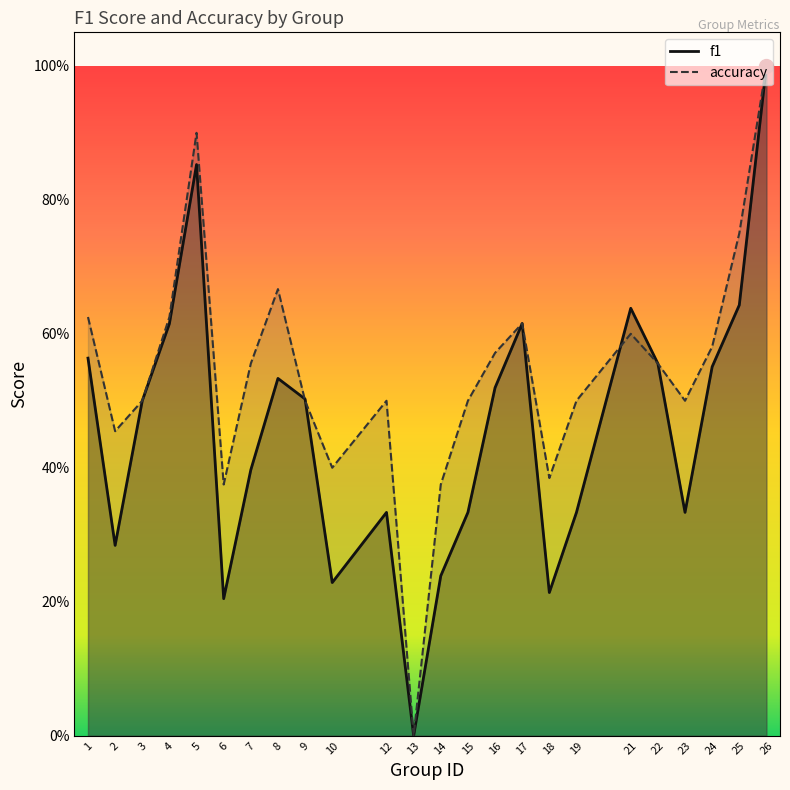

At which category does the chart reach its peak across all series?

26